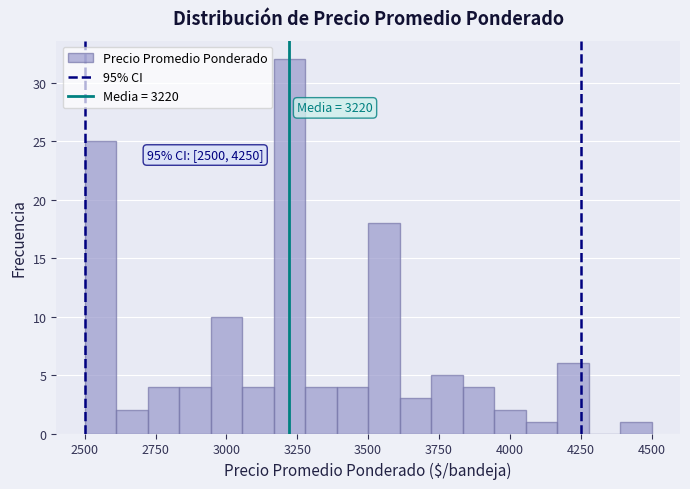

Read against the x-axis, roughly where is the centre of the tallest bar?

3200